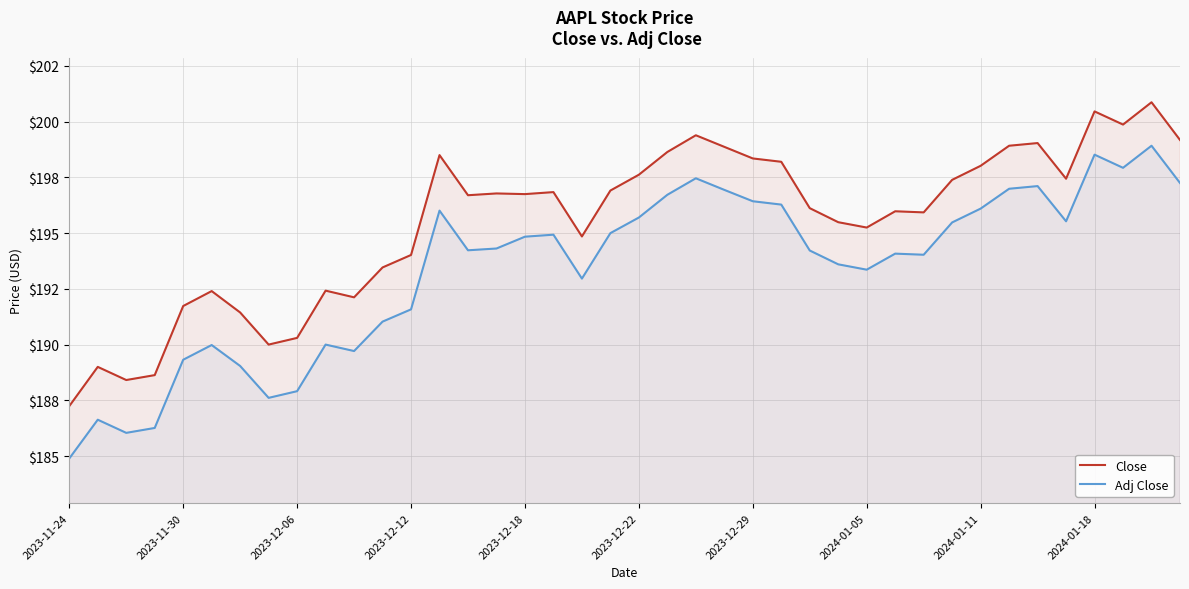

What is the lowest value of the Close series?

187.2